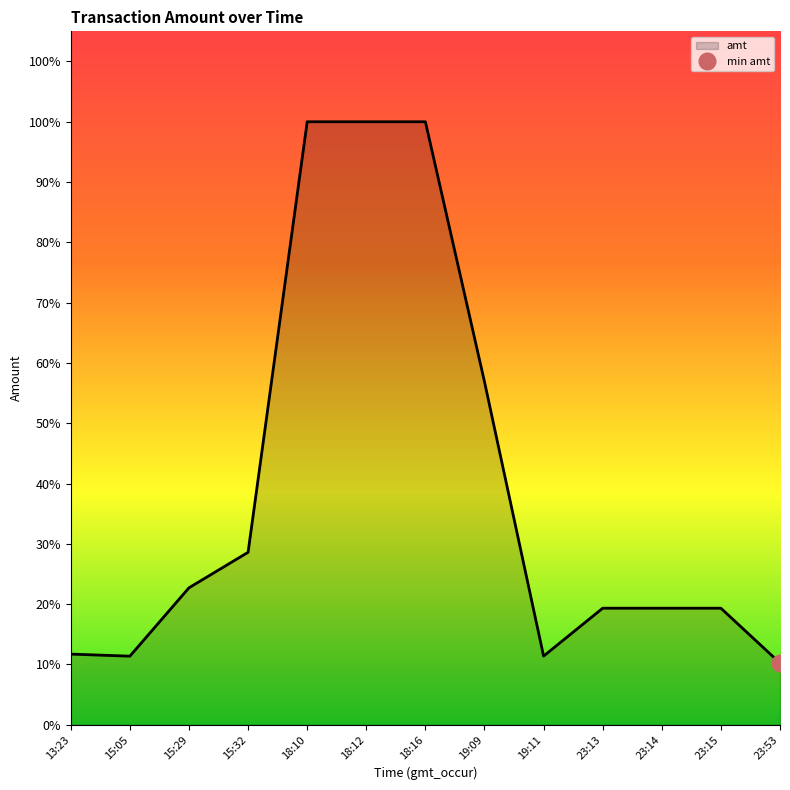

Between 2023-09-02 15:29:16 and 2023-09-02 18:10:59, which is larger?

2023-09-02 18:10:59